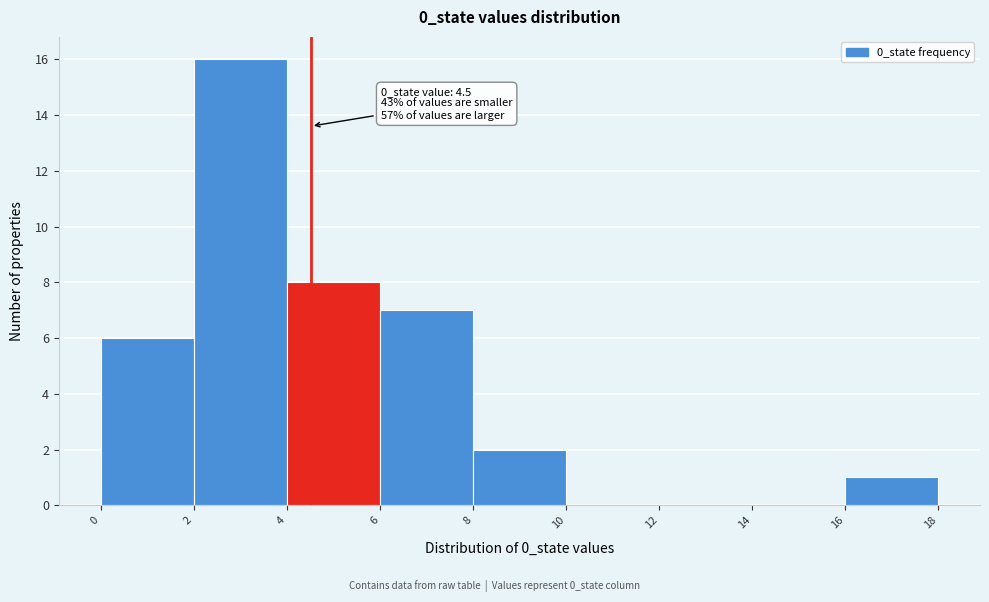

Which range on the x-axis has the tallest bar?

2 to 4